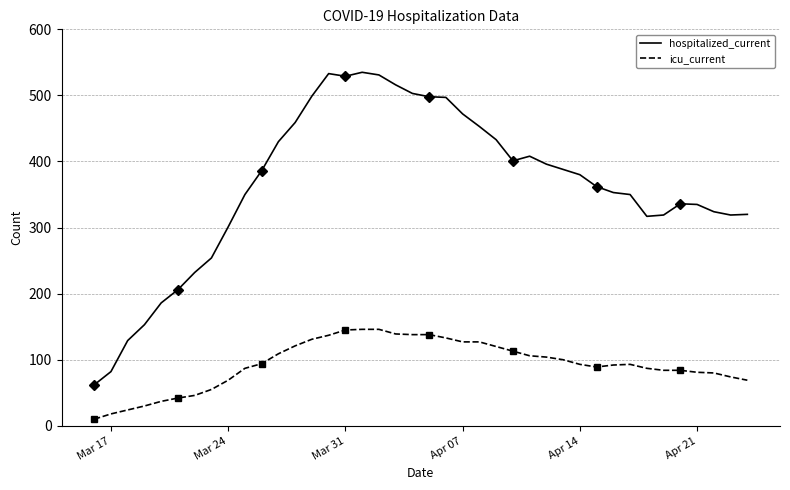

What is the lowest value of the hospitalized_current series?

62